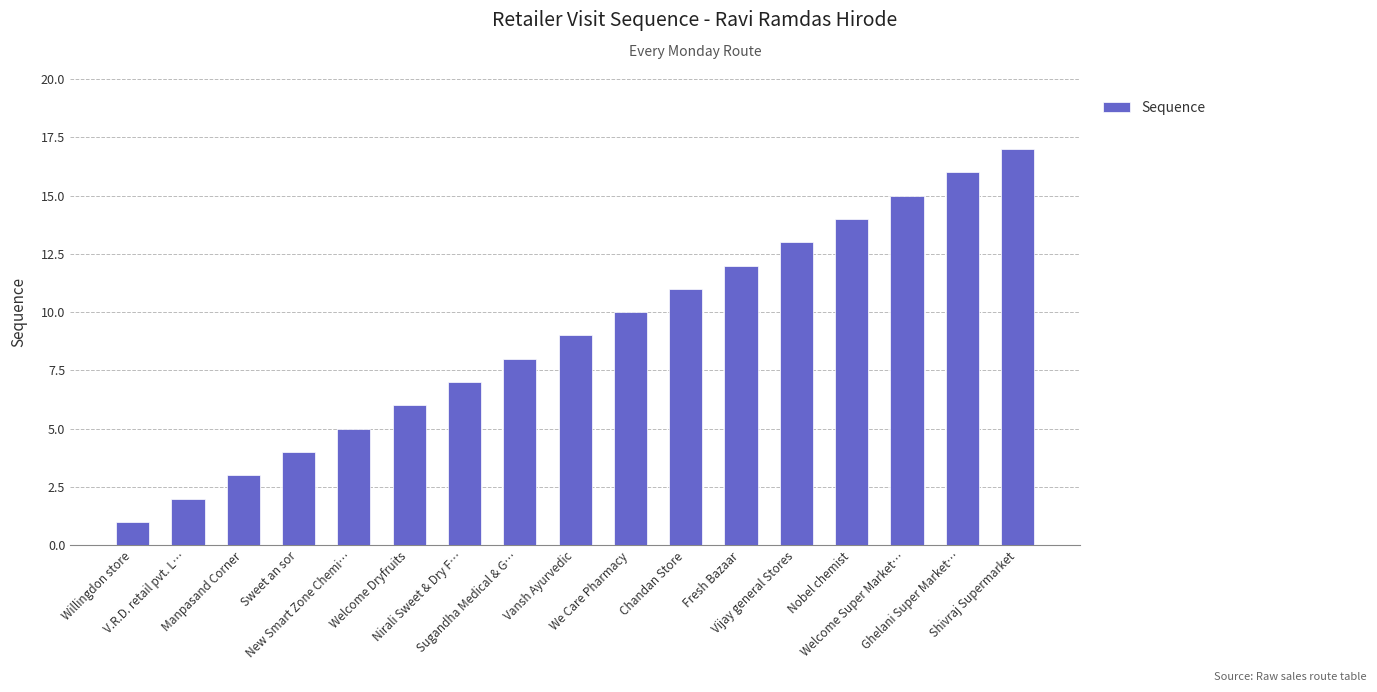

How many bars are there in total?

17